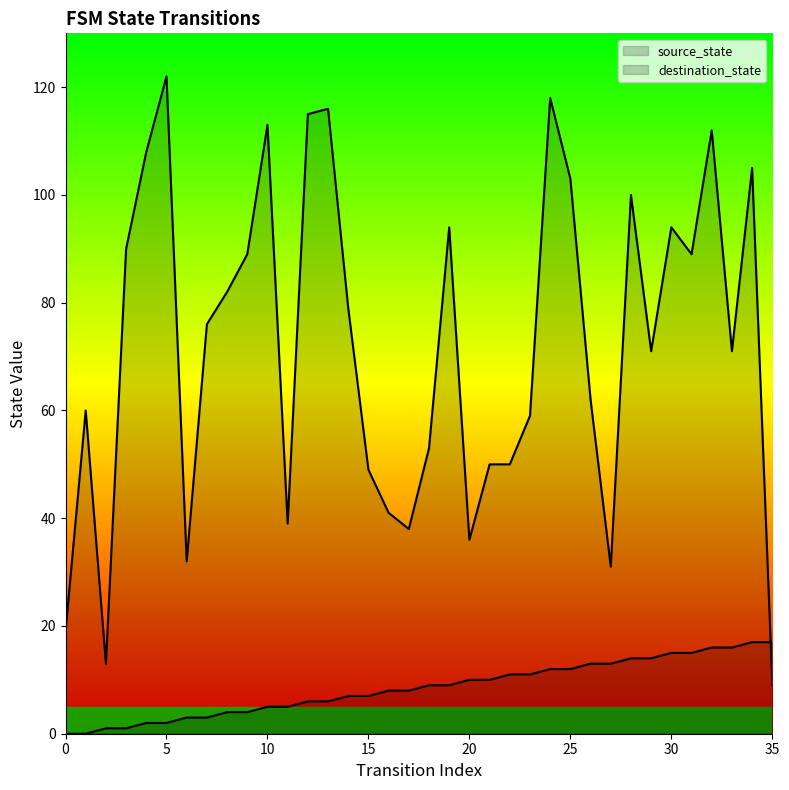

At which category does destination_state reach its first local valley?

2